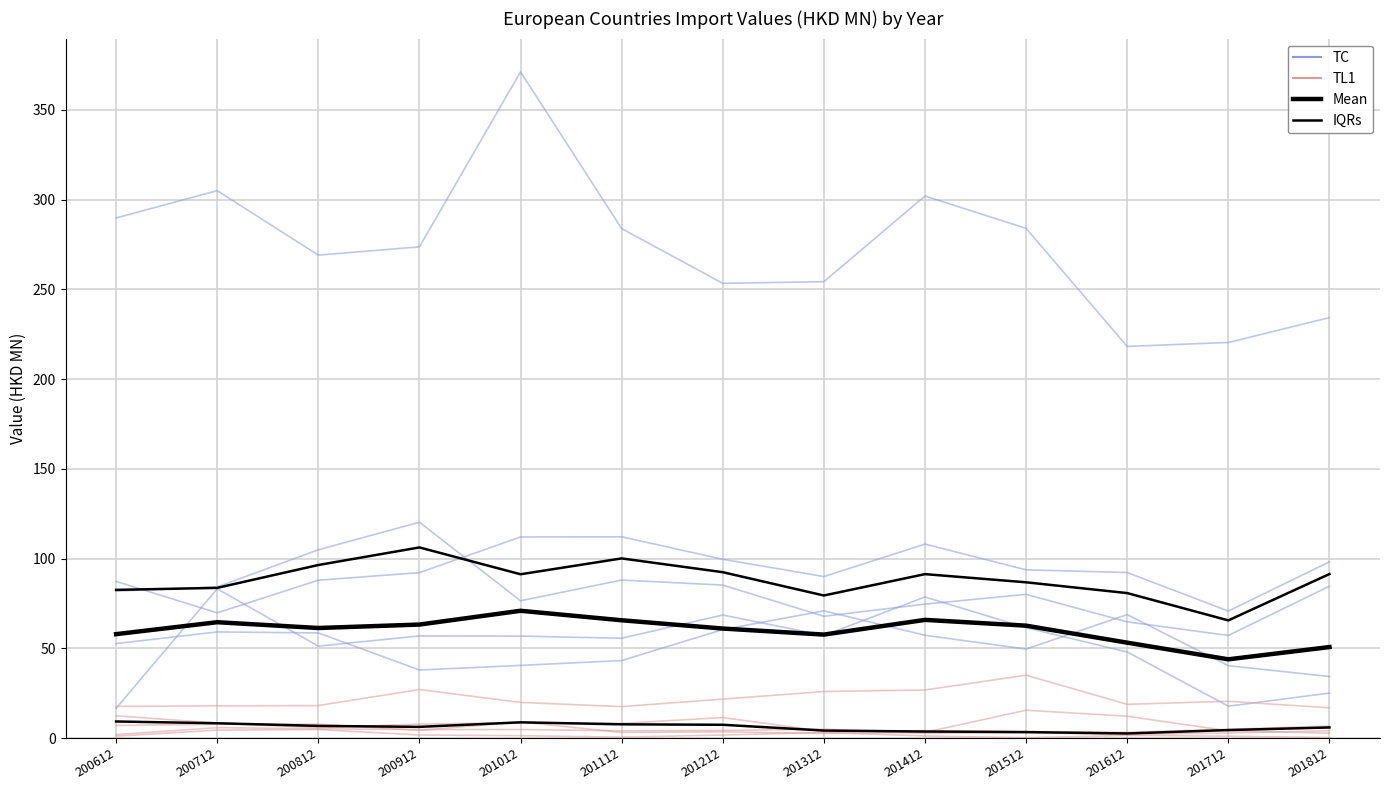

Where is the first local maximum for IQRs?

200912